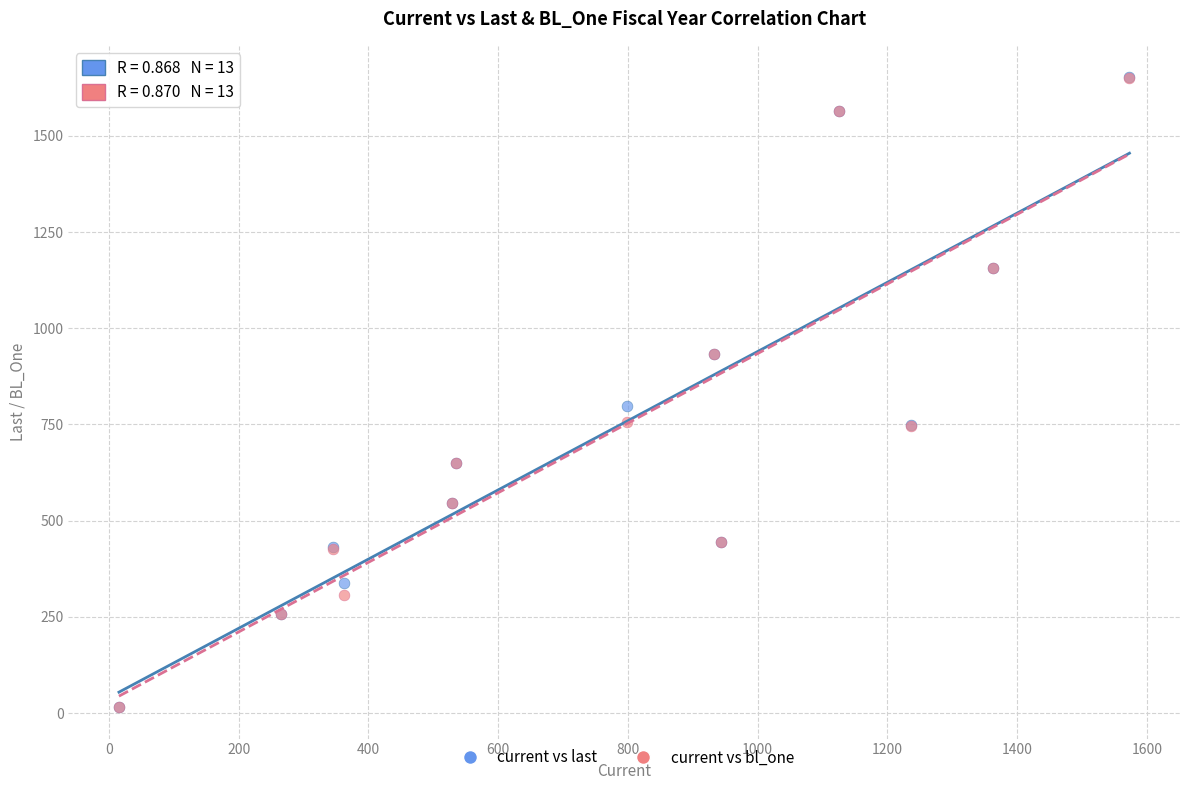

Across all series, what Y value is closest to 833?

798.1